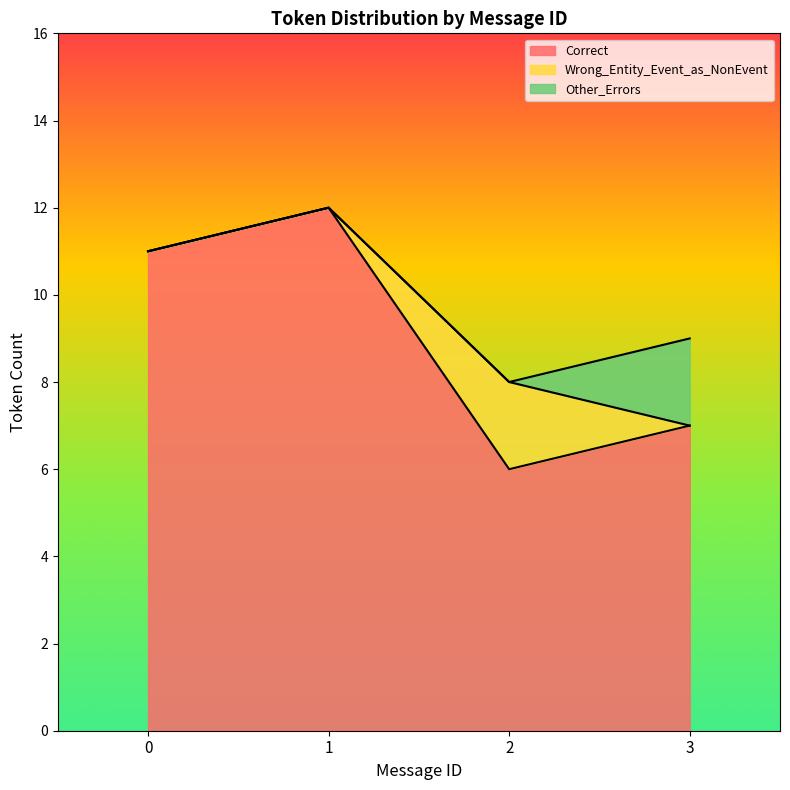

Which category has the highest value across all series?

1